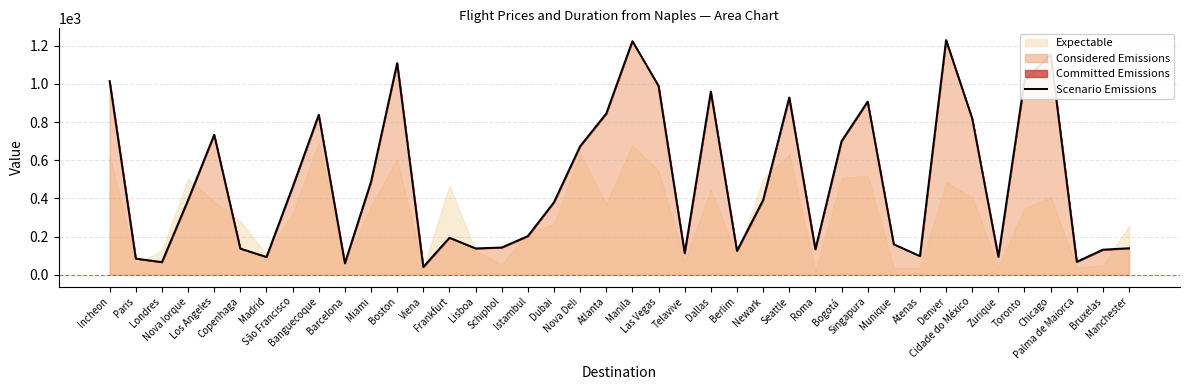

At which category does the data reach its first local peak?

Los Angeles